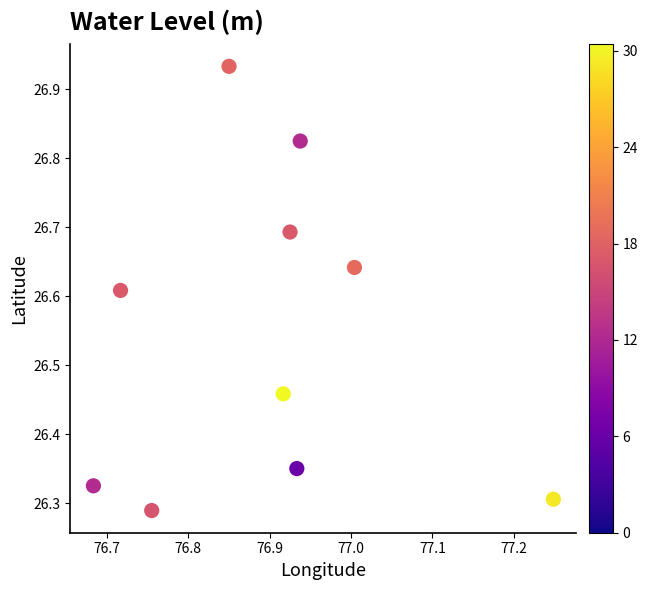

What is the range of Y values (max minus min)?

0.6